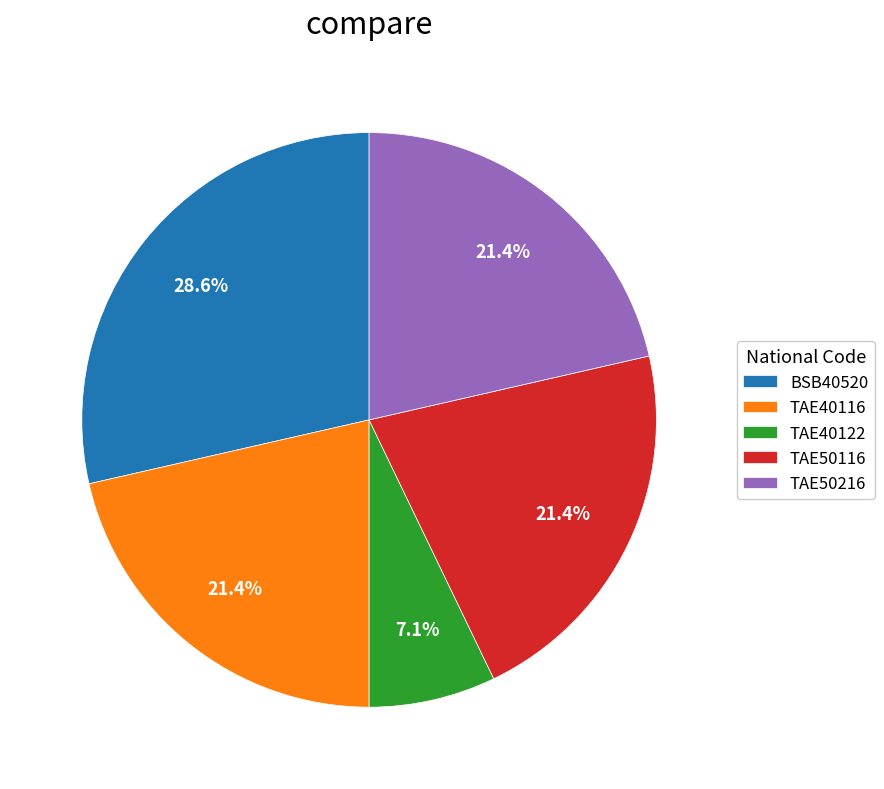

Is the sum of TAE40122 and TAE50116 greater than half?

No